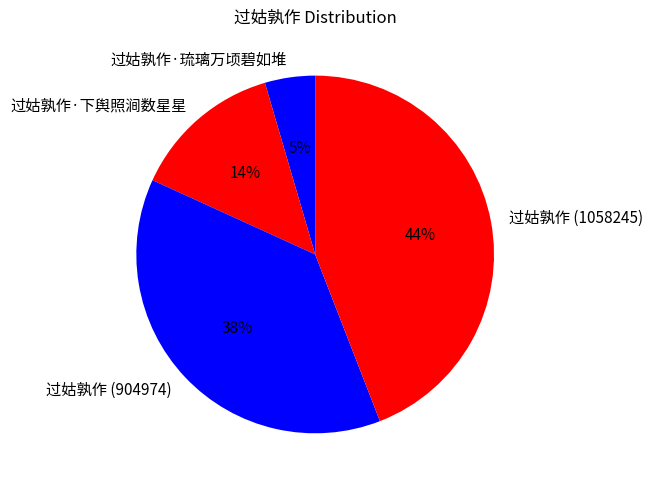

Is the sum of 过姑孰作·下舆照涧数星星 and 过姑孰作·琉璃万顷碧如堆 greater than half?

No